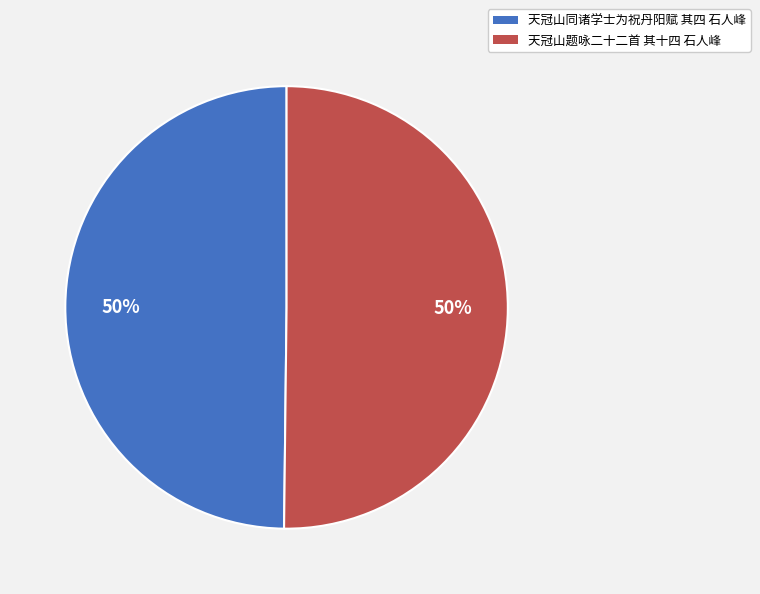

To the nearest percent, what percentage of the pie is 天冠山题咏二十二首 其十四 石人峰?

50%